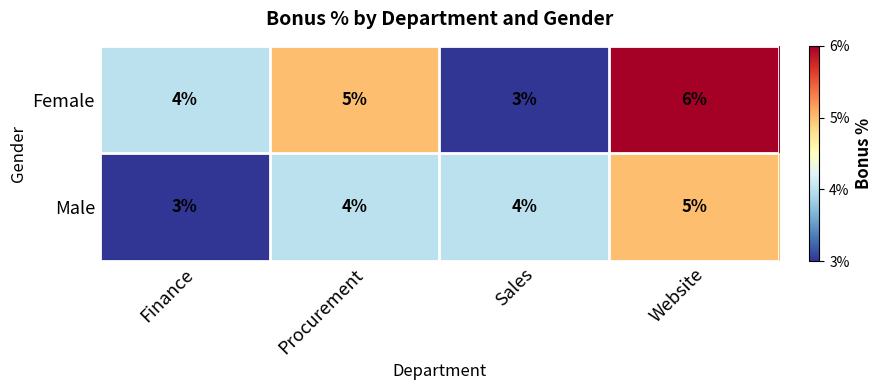

At which label is Female closest to 4?

Finance